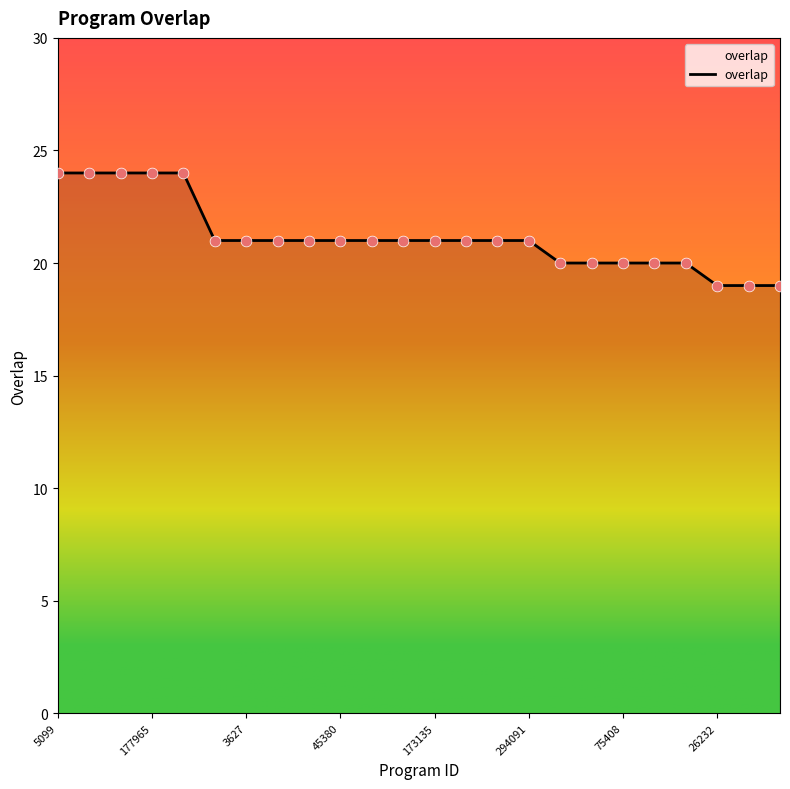

What is the minimum value shown in the chart?

19